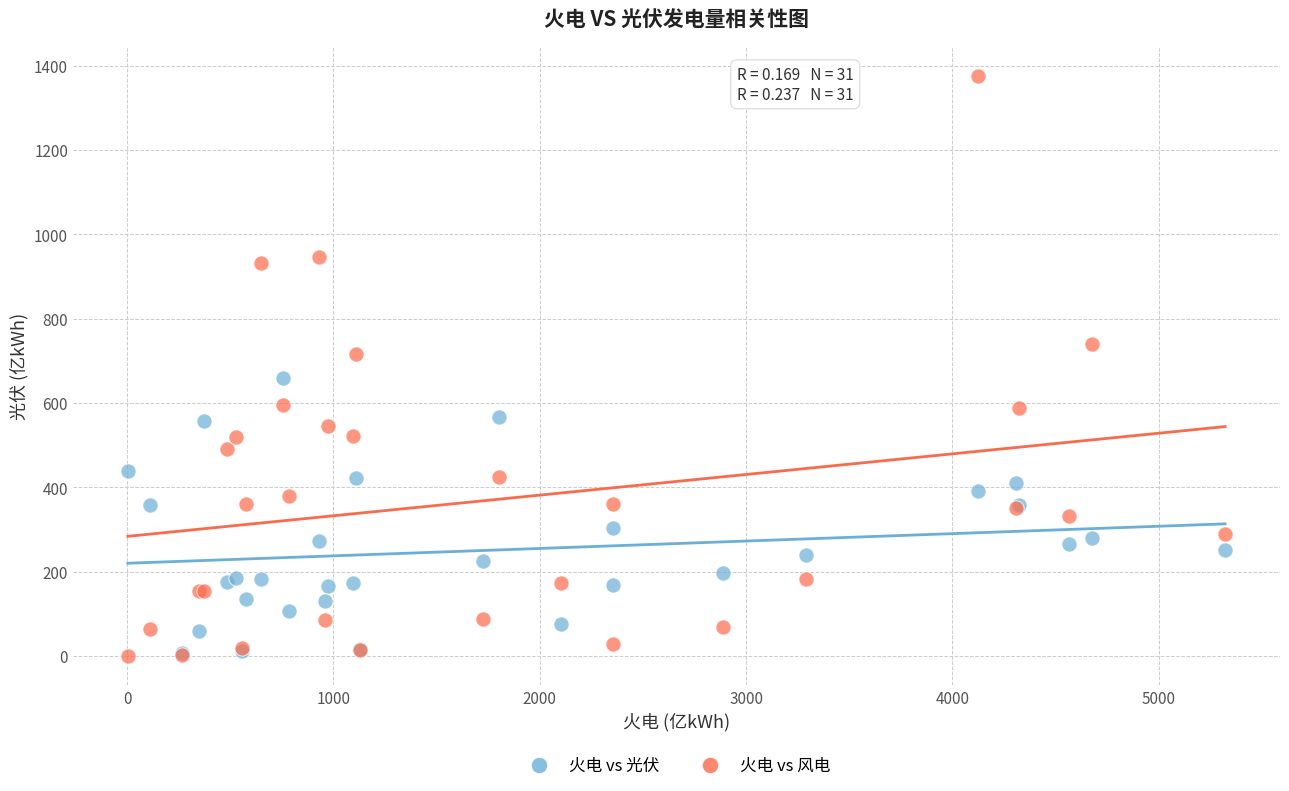

What are all the series names shown in the legend?

火电 vs 光伏, 火电 vs 风电